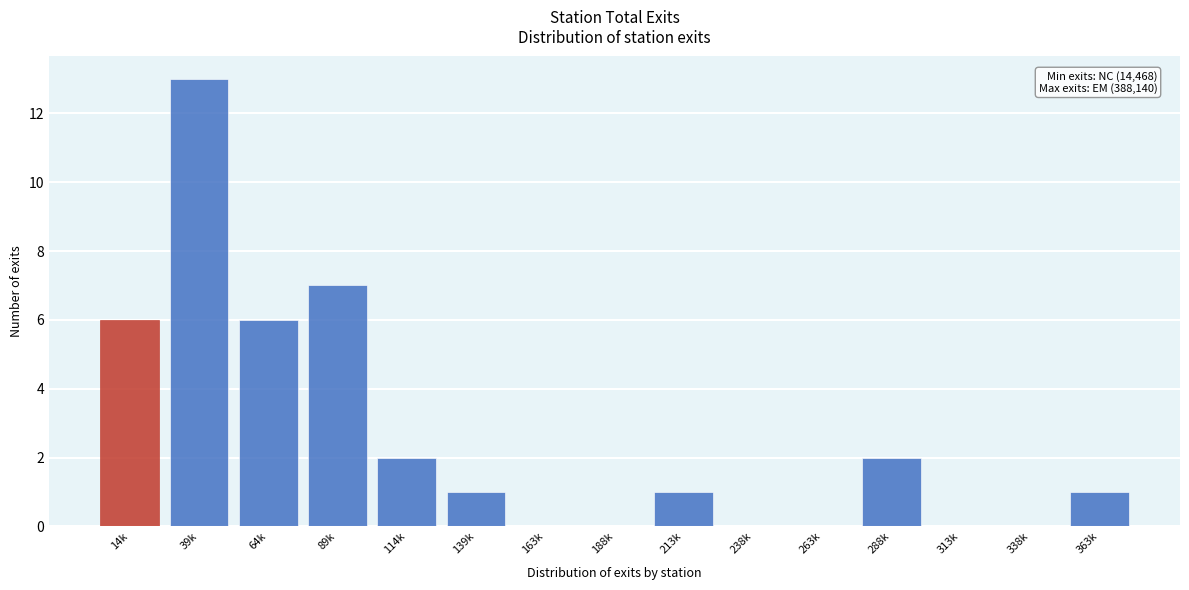

Reading left to right, what are all the values shown in this chart?

14k=6	39k=13	64k=6	89k=7	114k=2	139k=1	163k=0	188k=0	213k=1	238k=0	263k=0	288k=2	313k=0	338k=0	363k=1